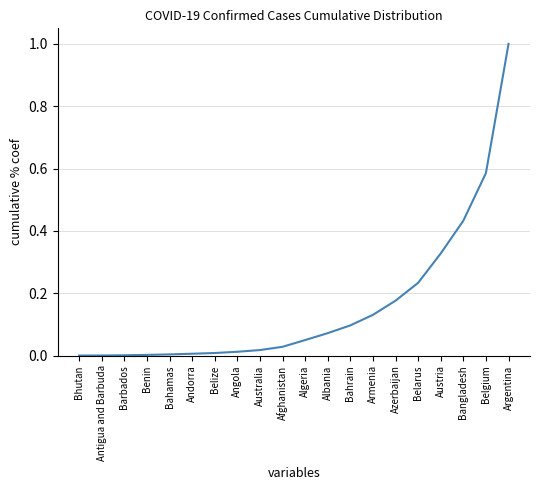

Which has a higher value, Barbados or Argentina?

Argentina